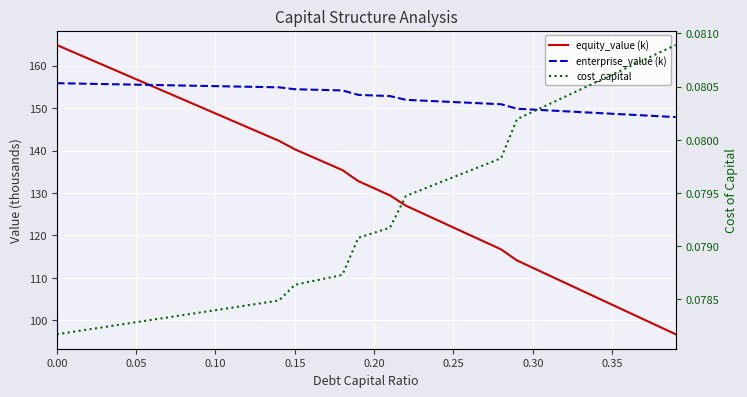

What is the average value of the enterprise_value (k) series?

152.6